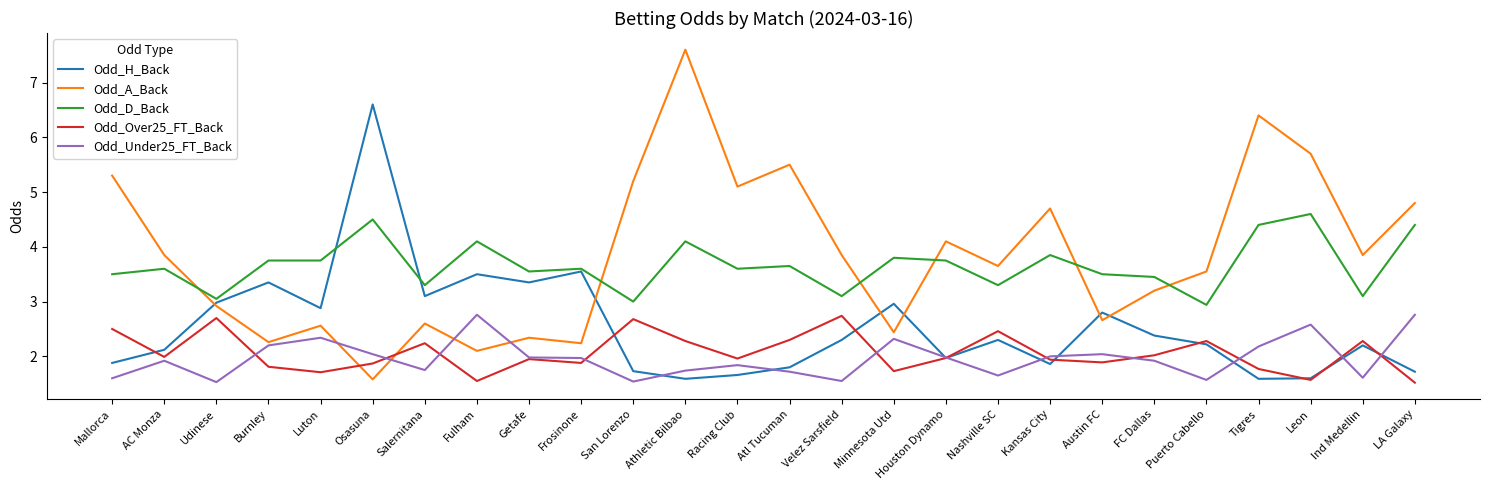

Is the value of Odd_D_Back at Burnley greater than the value of Odd_Over25_FT_Back at LA Galaxy?

Yes